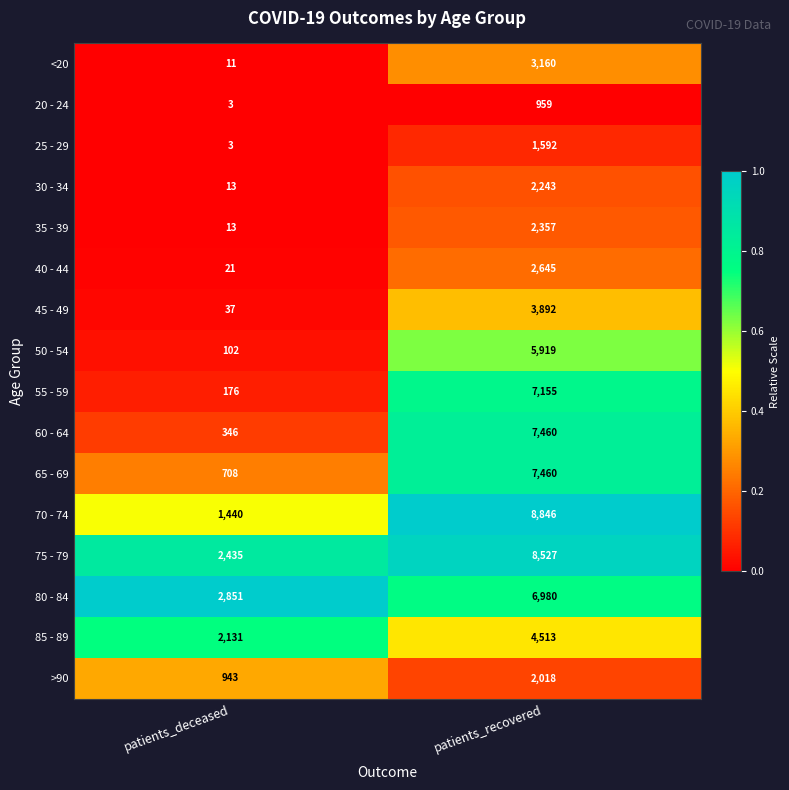

What is the total value across all series at patients_deceased?

11233